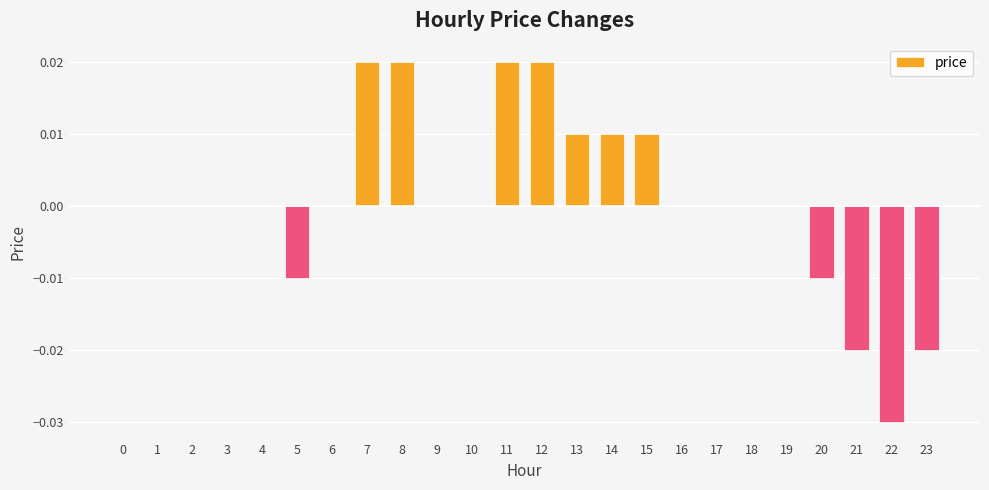

How many data points does each series have?

24